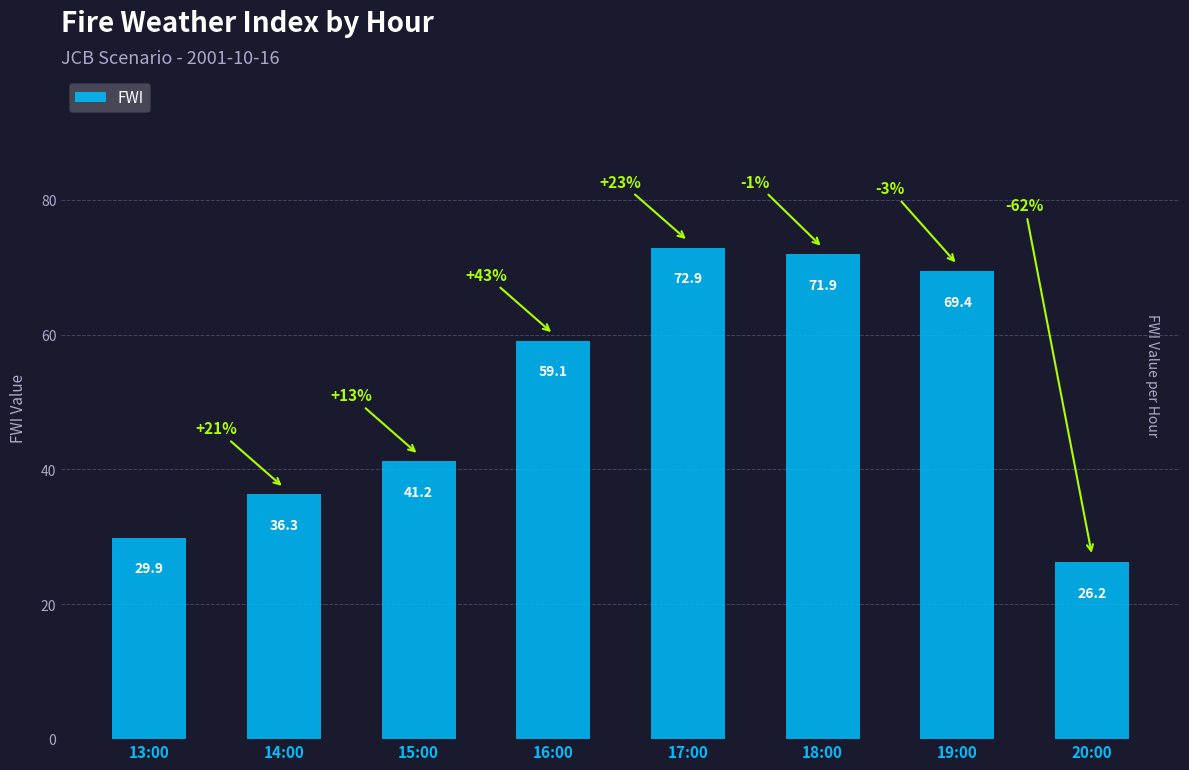

At which label does the data first exceed 59?

16:00